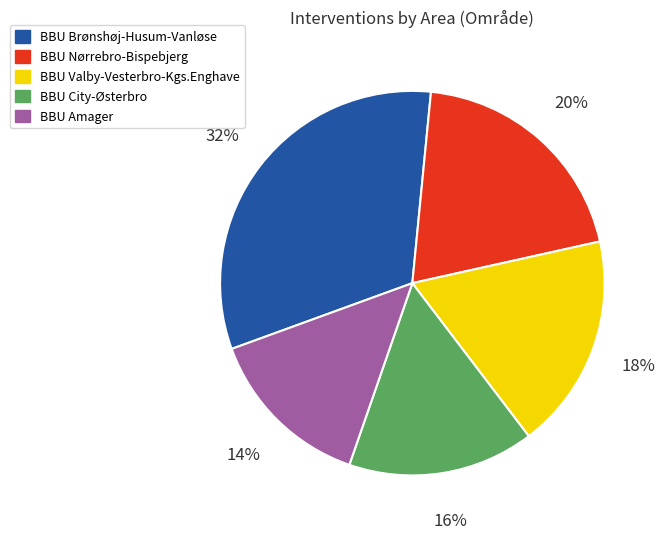

To the nearest percent, what portion does BBU Brønshøj-Husum-Vanløse represent?

32%